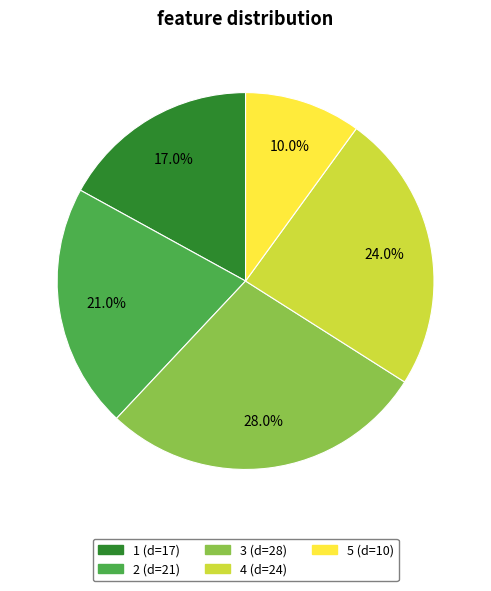

How many segments does this pie chart have?

5